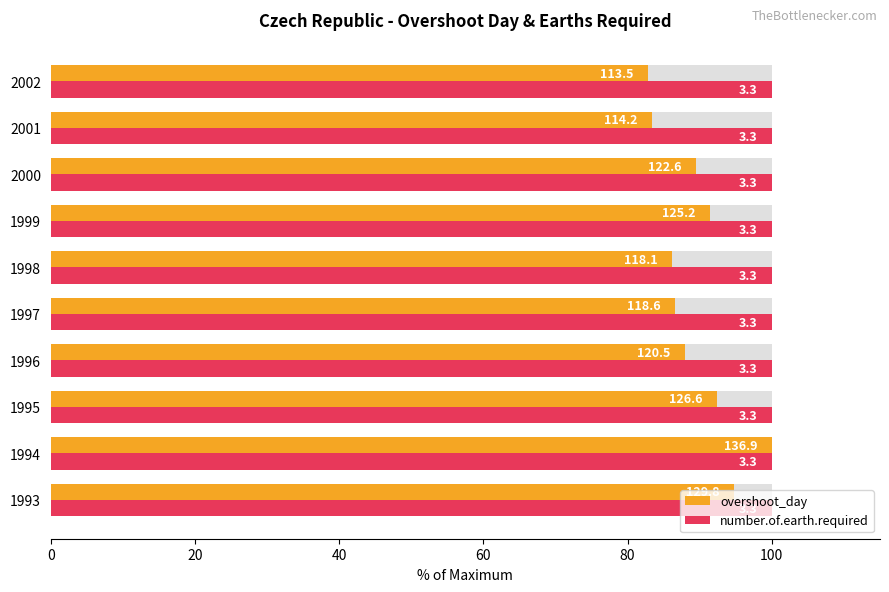

How many bars are there in total?

20